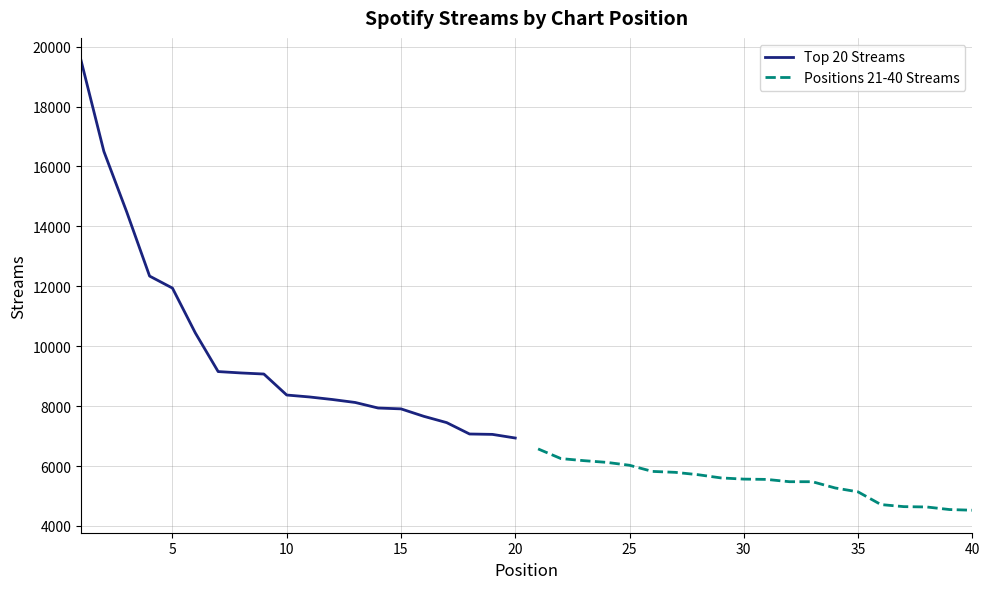

Does the chart display data point markers on the line(s)?

No